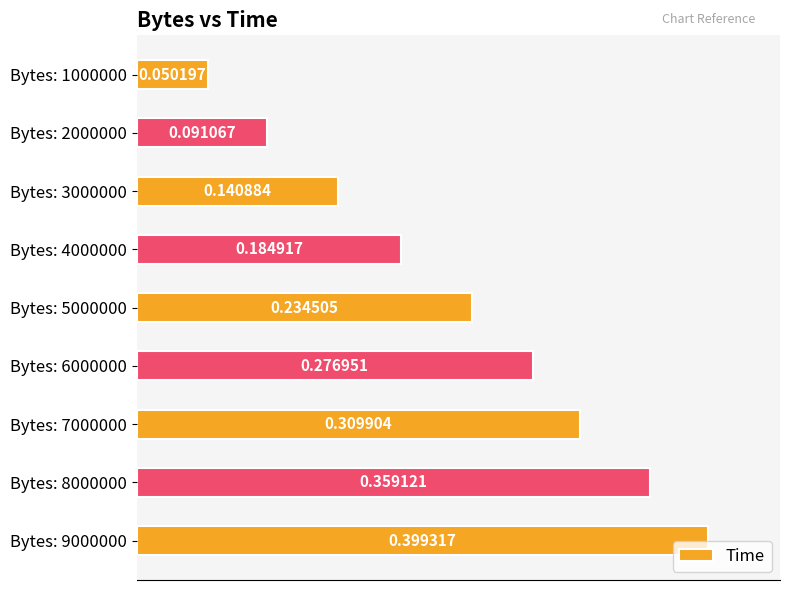

What is the sum of the values at Bytes: 6000000 and Bytes: 5000000?

0.5